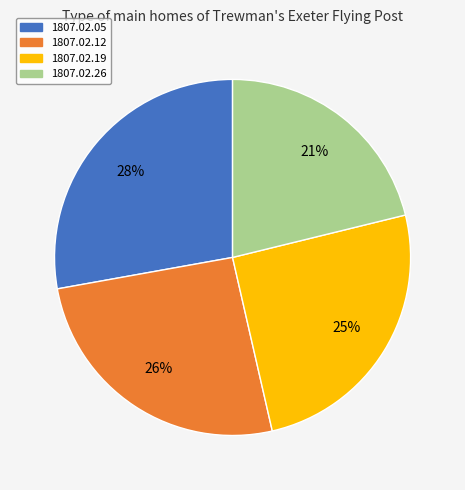

Is there any slice that represents more than half of the pie?

No